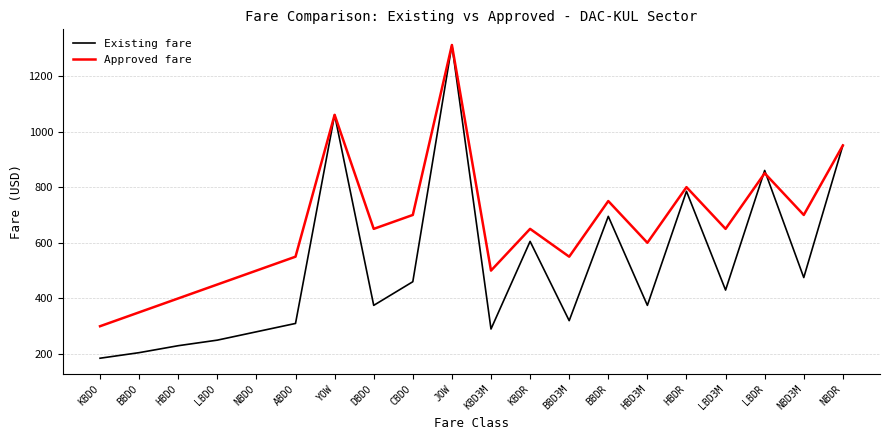

At how many categories does at least one series exceed 988?

2